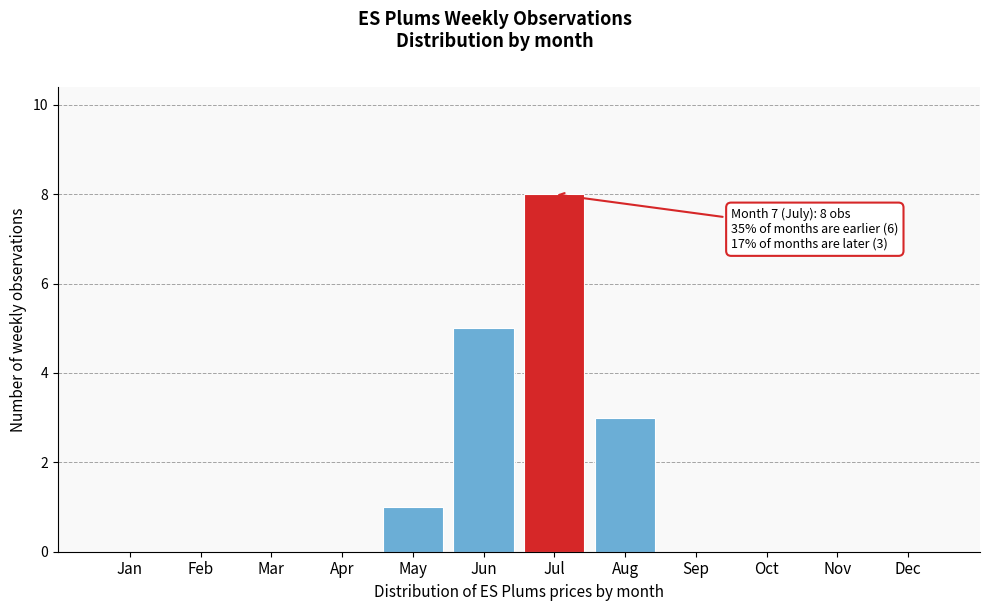

Reading right to left, transcribe all the data shown in this chart.

Dec=0	Nov=0	Oct=0	Sep=0	Aug=3	Jul=8	Jun=5	May=1	Apr=0	Mar=0	Feb=0	Jan=0